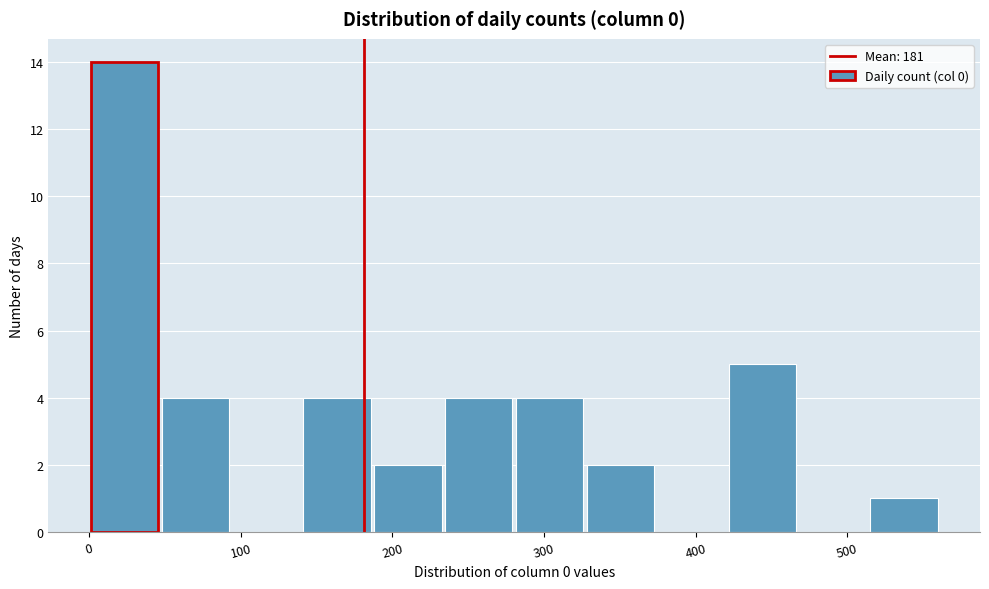

Reading left to right, list every bar in this chart as the range it spans on the x-axis followed by its height. Neither the bar edges nor the heights are printed on the chart, so give them approximately, as read against the axes.

0 to 50: 14
50 to 90: 4
90 to 140: 0
140 to 190: 4
190 to 230: 2
230 to 280: 4
280 to 330: 4
330 to 380: 2
380 to 420: 0
420 to 470: 5
470 to 520: 0
520 to 560: 1